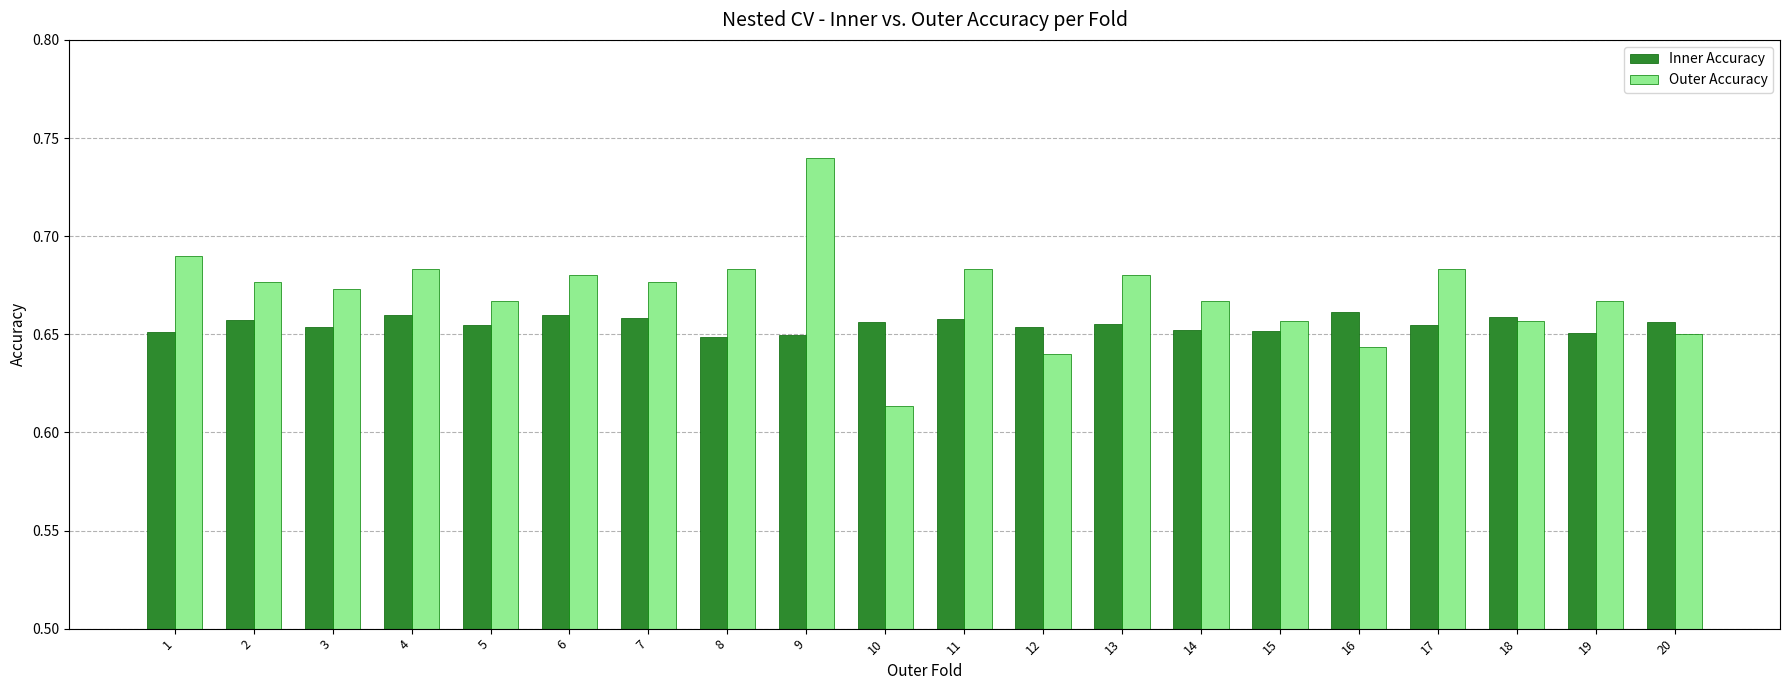

How many bars are there in each group?

2